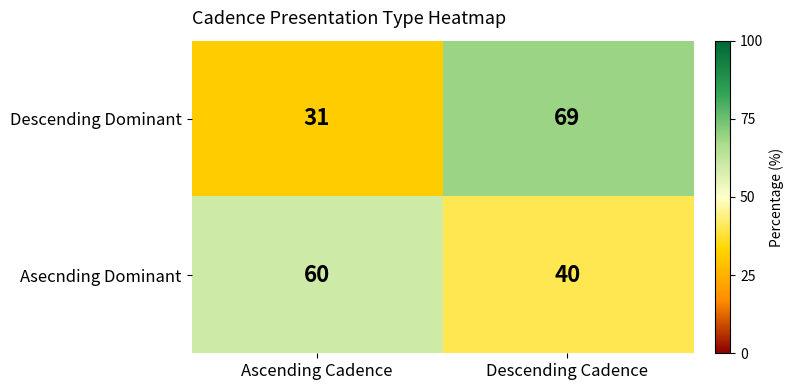

Reading left to right, extract all data points from this chart.

Descending Dominant: 31	69
Asecnding Dominant: 60	40